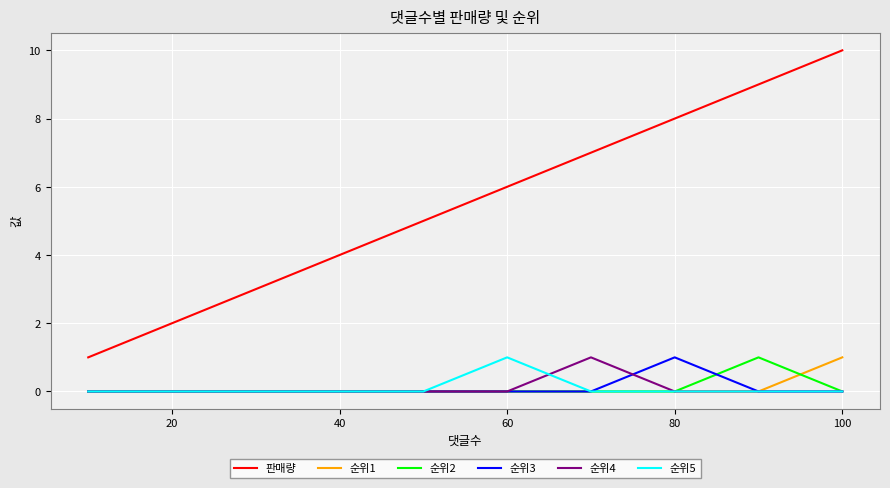

True or false: 순위4 and 판매량 cross at least once.

False